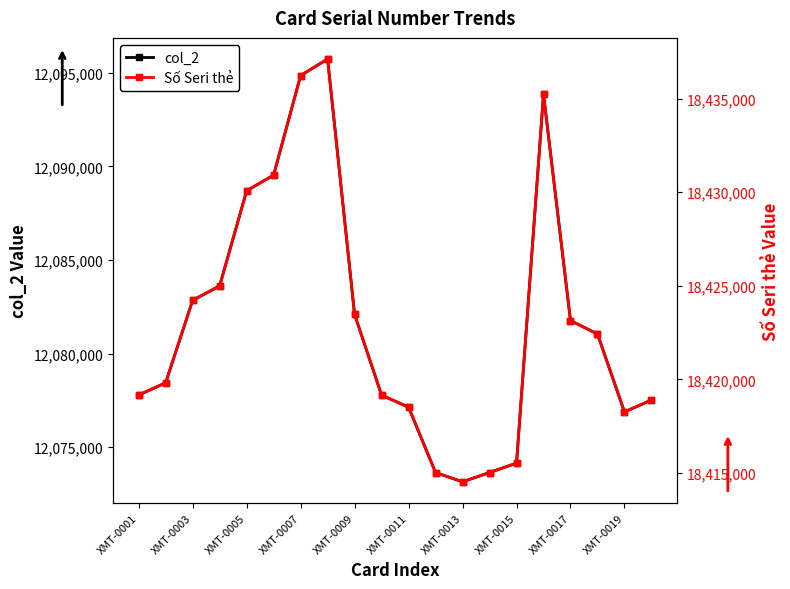

How many values in the col_2 series are below 12081048?

10